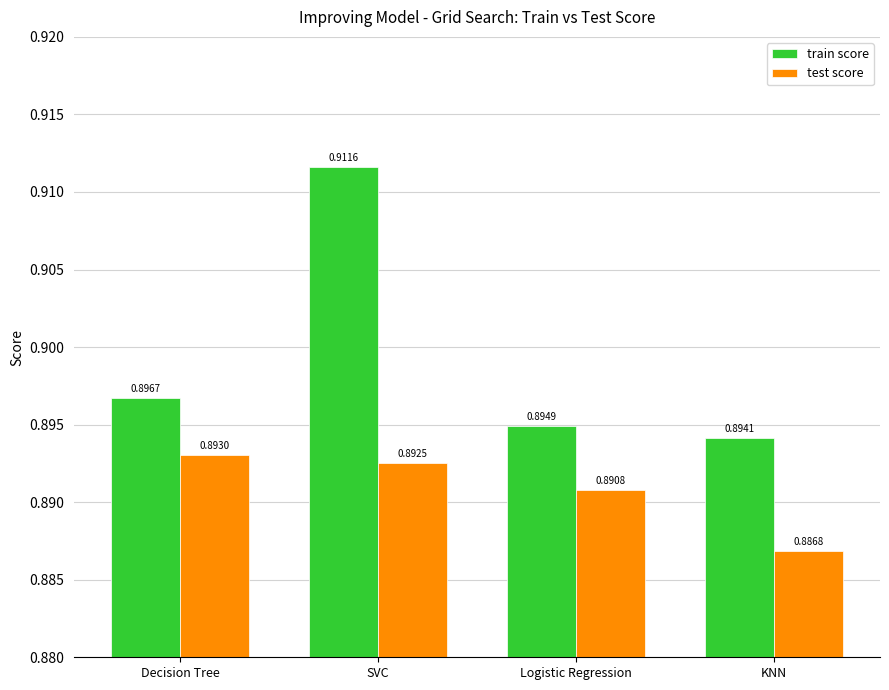

Which series has the largest total across all categories?

train score